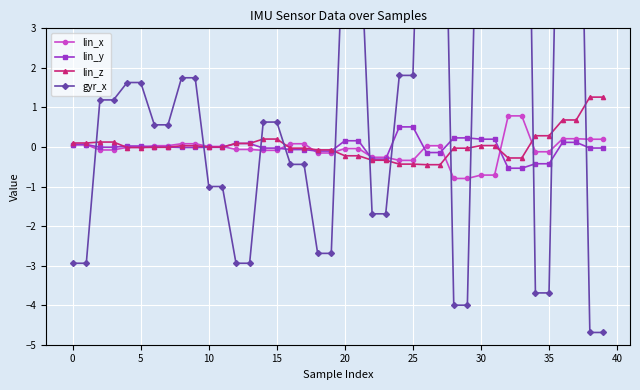

Count the number of categories in the chart.

40